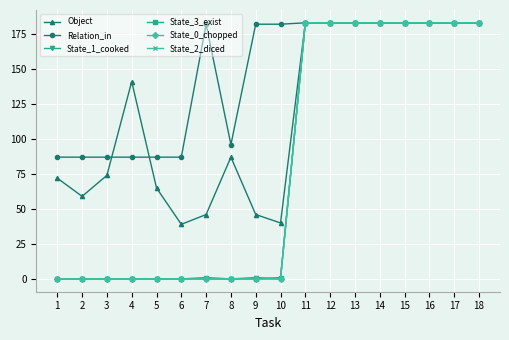

True or false: Relation_in has a value of 87 at 5.

True